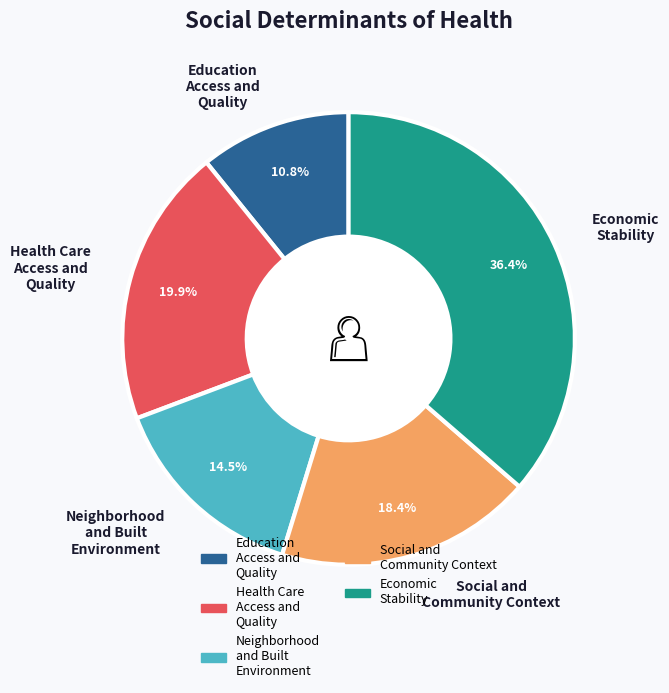

Is there any slice that represents more than half of the pie?

No